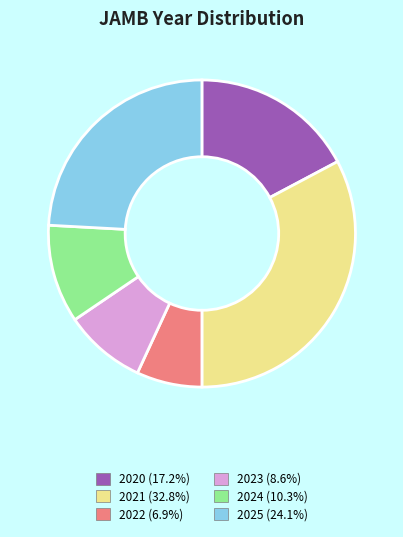

Does 2020 represent more than half of the total?

No